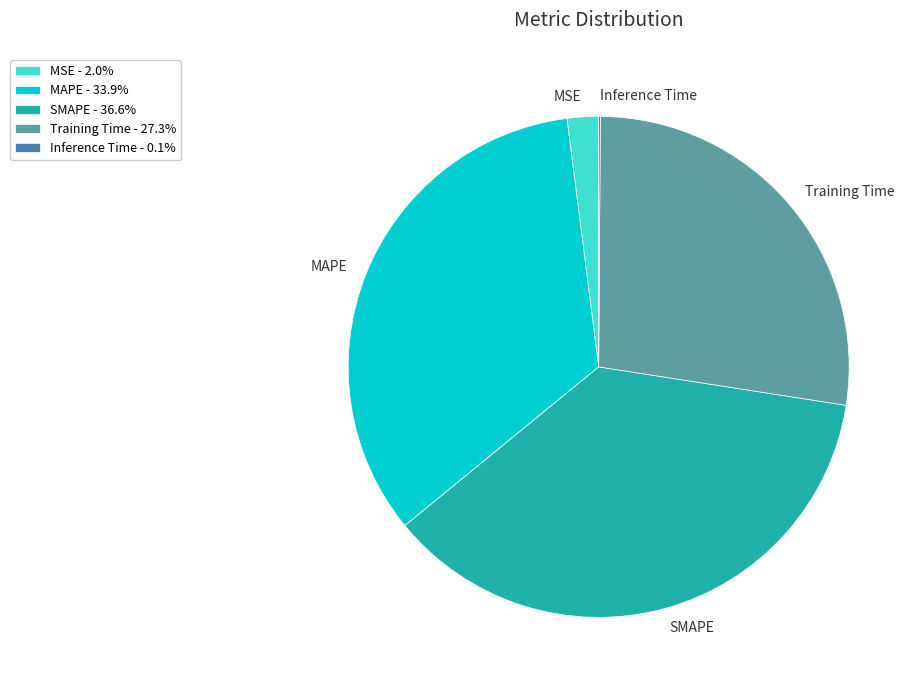

Is there a majority slice in this chart?

No